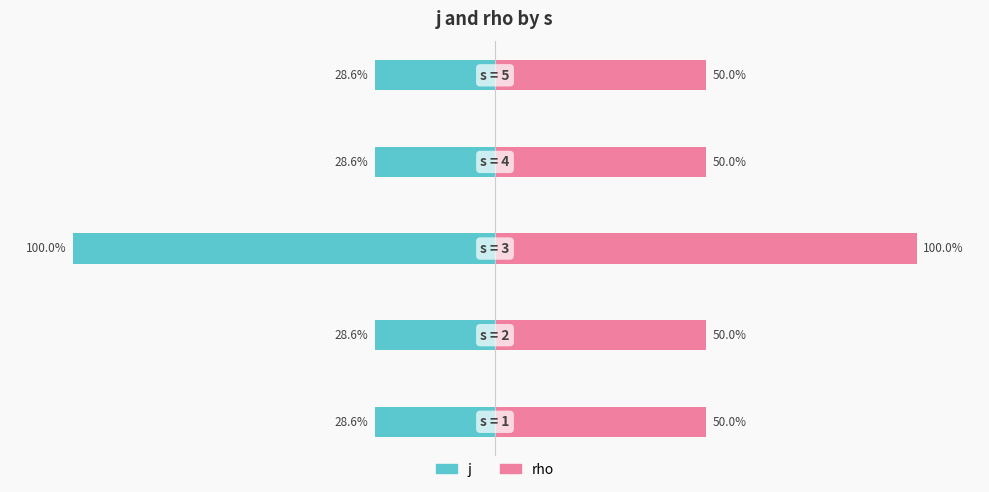

Rank the series by their maximum value, from lowest to highest.

j, rho